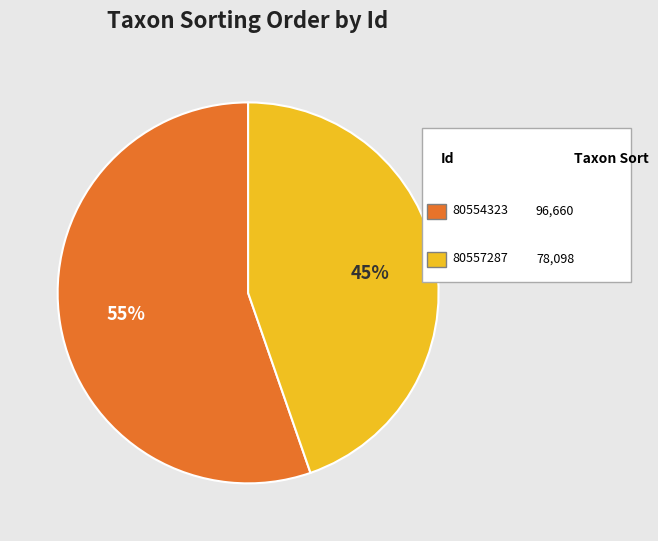

To the nearest percent, what is the average slice percentage?

50%